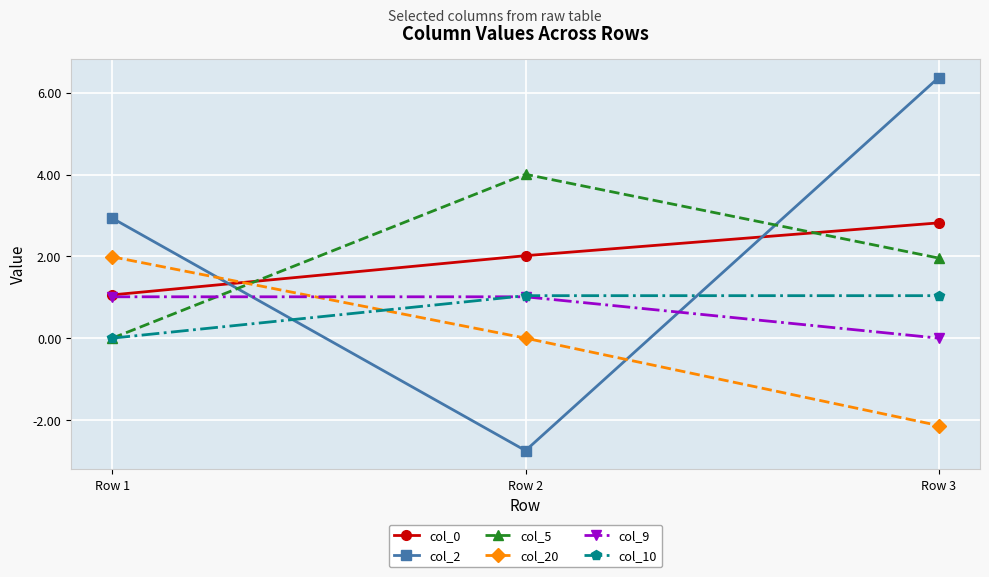

What is the difference between the maximum and minimum values in the col_10 series?

1.0